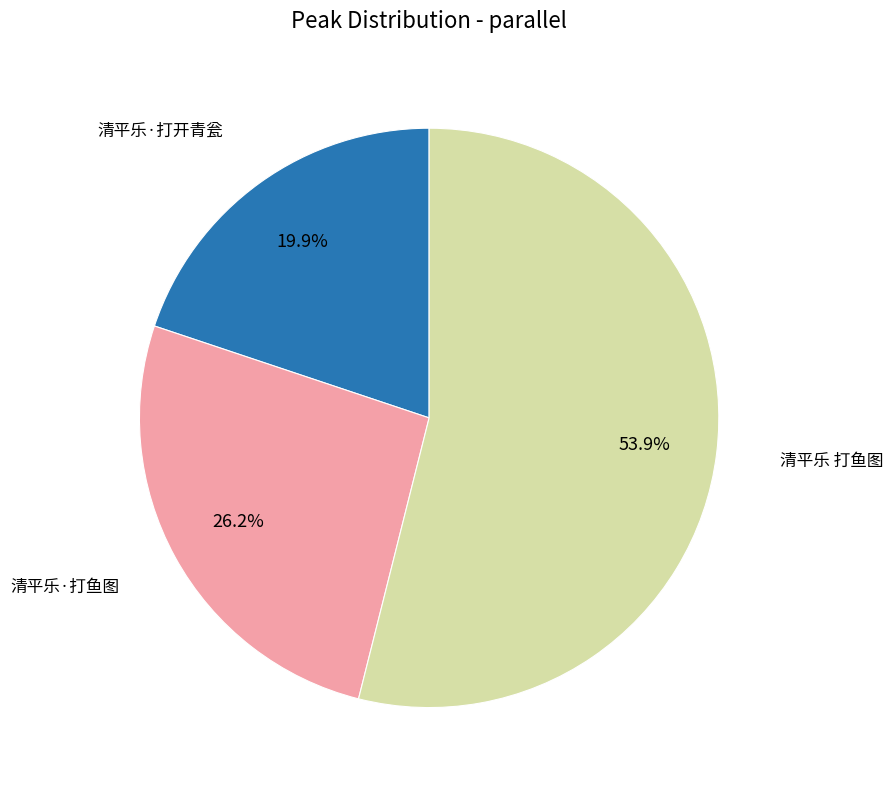

Count the number of slices in the pie.

3